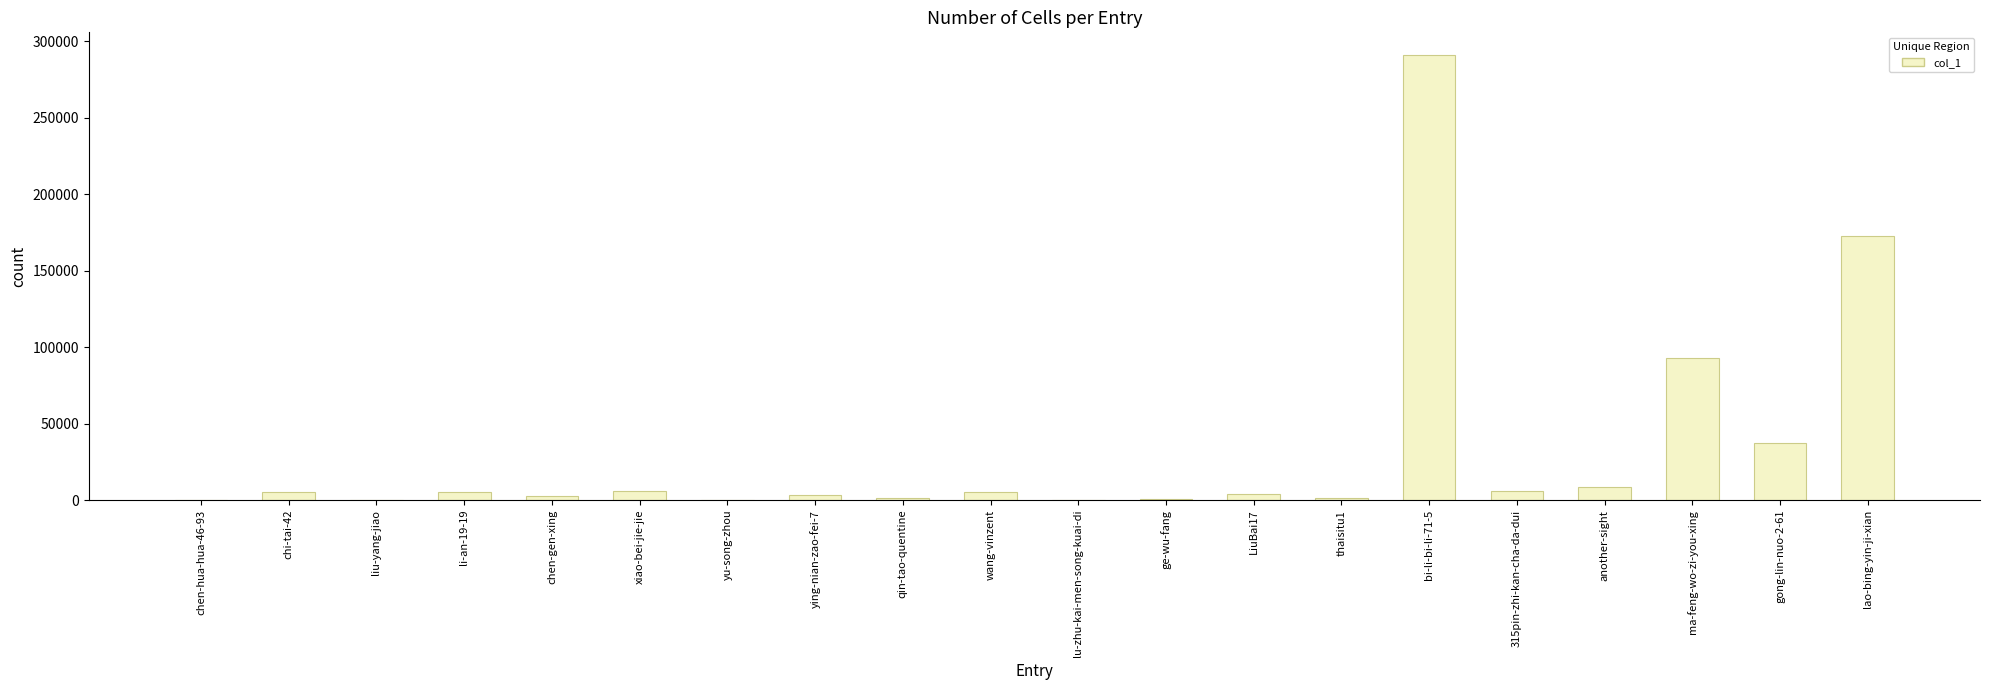

Where is the data nearest to the value 145578?

lao-bing-yin-ji-xian